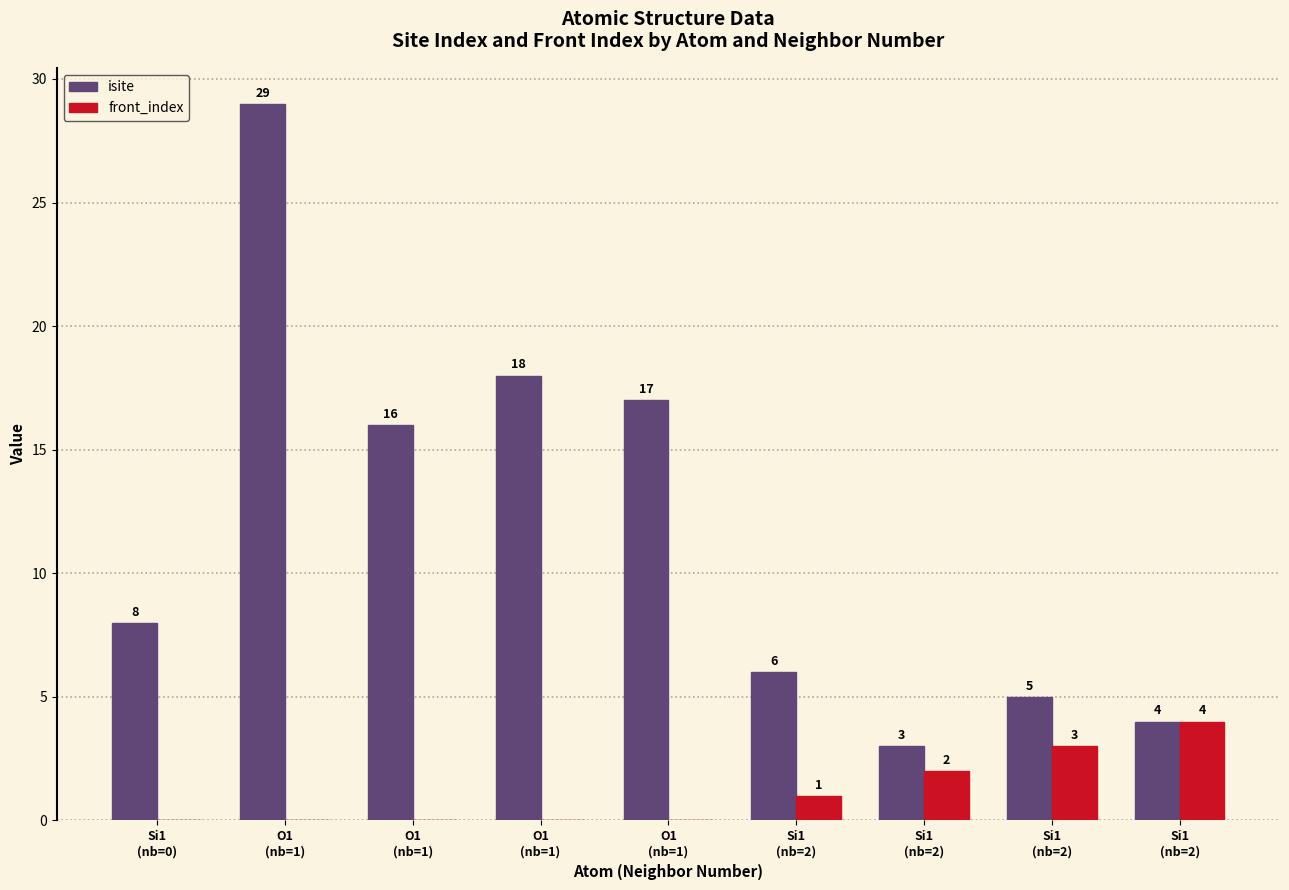

How many values in the front_index series exceed 0?

4